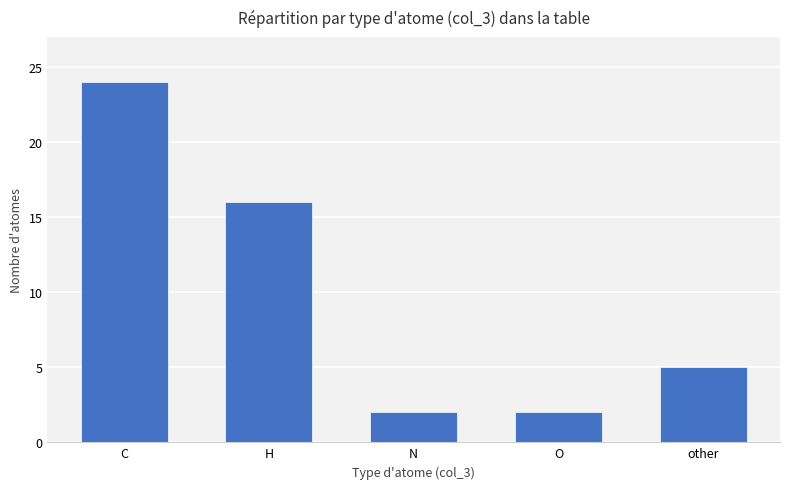

What is the value of the 1st bar from the left?

24